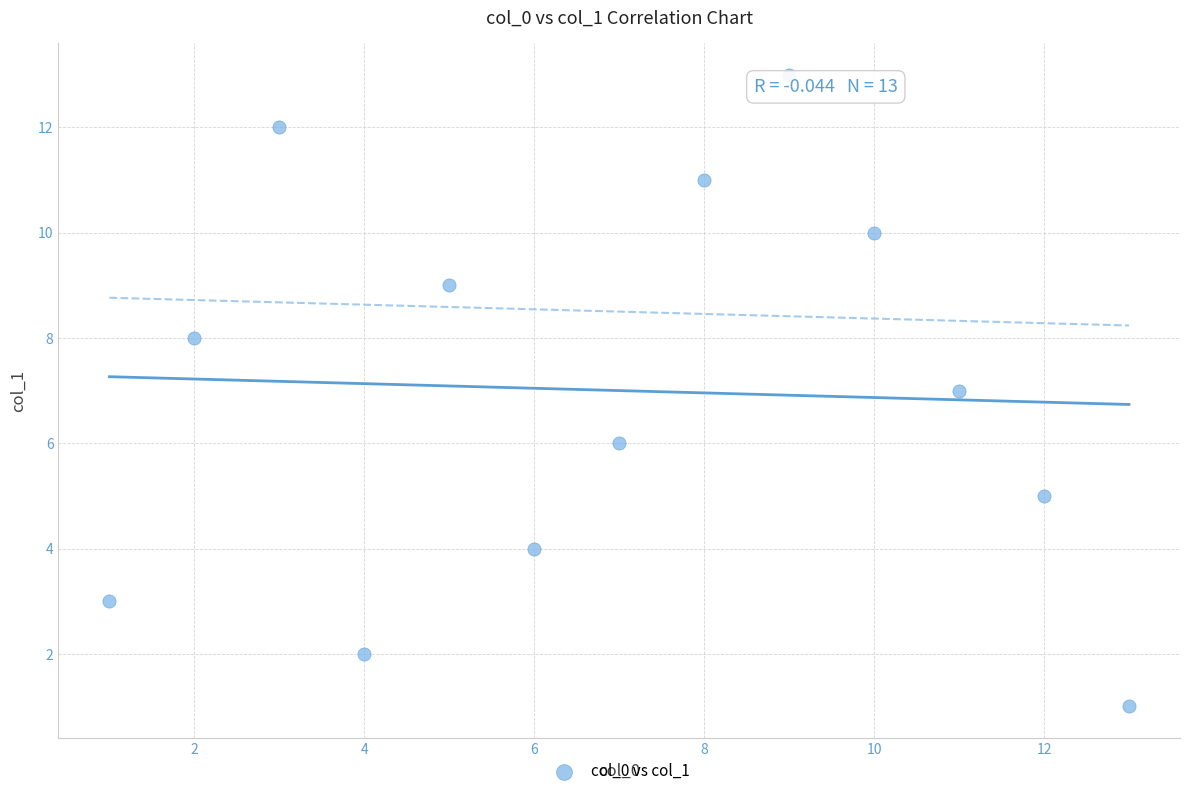

What is the range of X values (max minus min)?

12